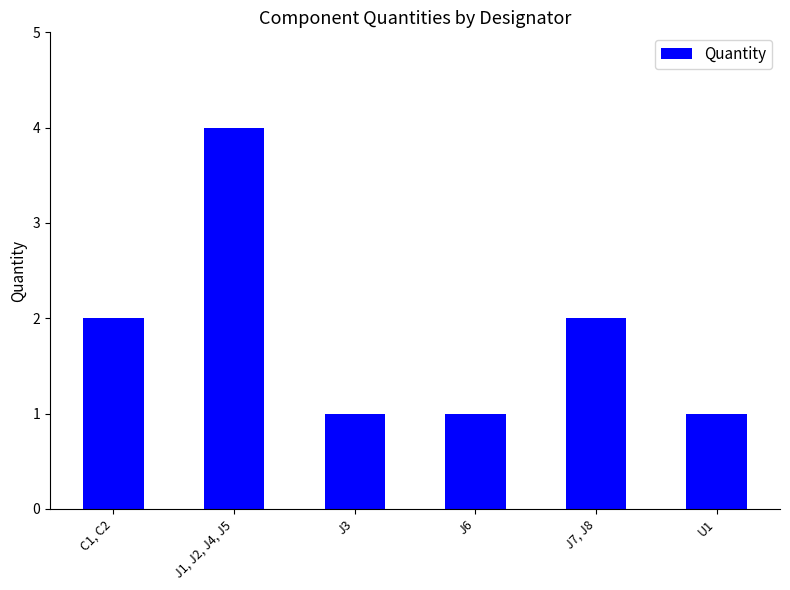

What is the difference between the values at C1, C2 and J3?

1